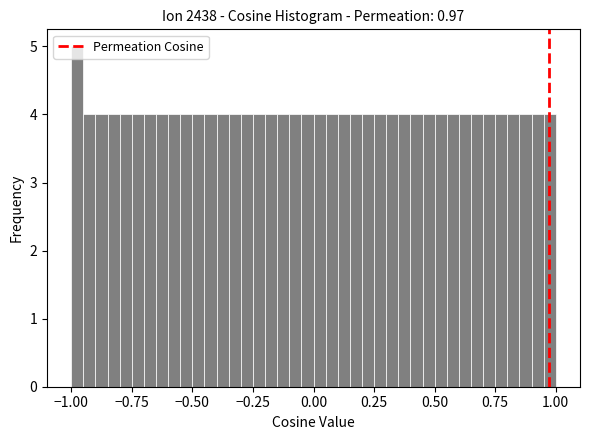

Around what value on the x-axis is the tallest bar? Give the approximate position of its centre, as read against the axis.

-0.95